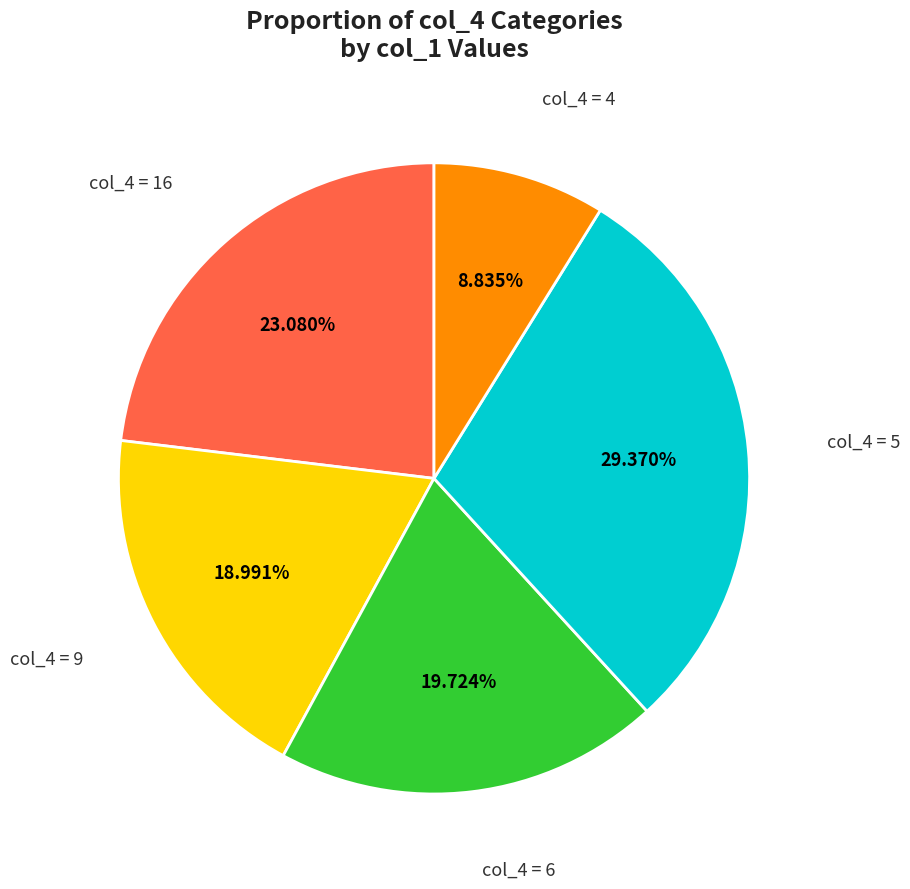

Is there a majority slice in this chart?

No